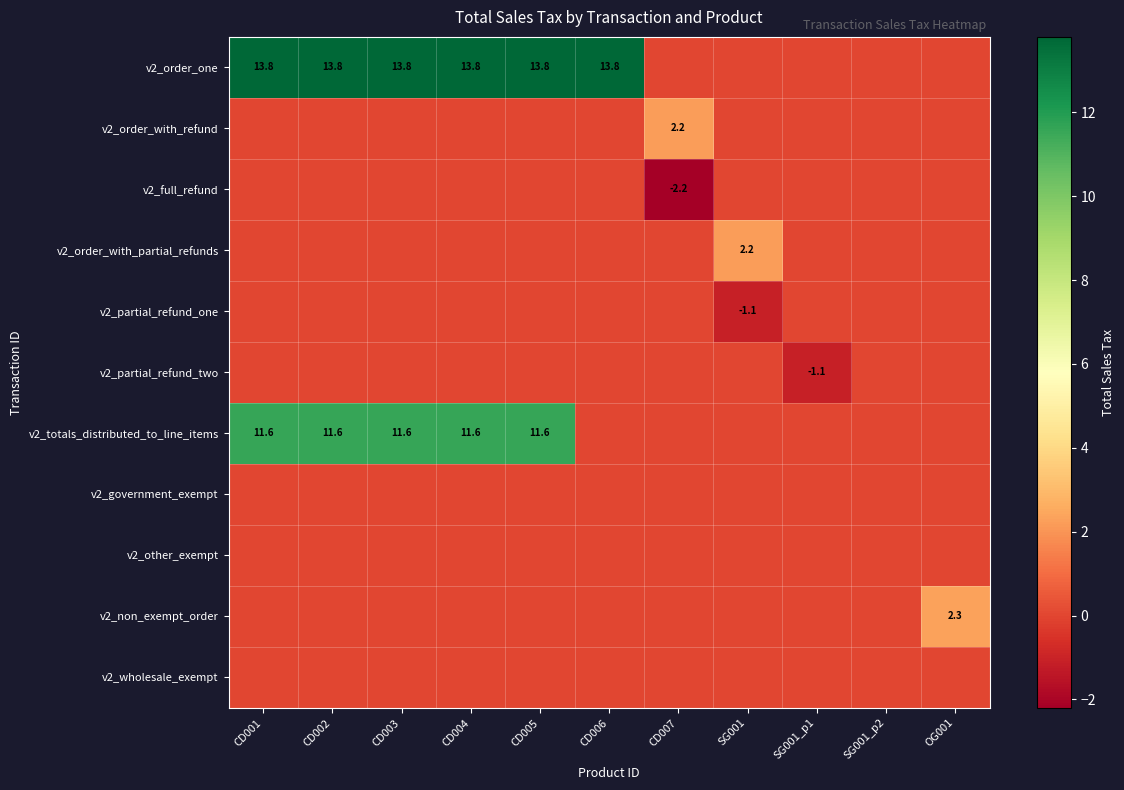

Is it true that v2_partial_refund_one equals -1.1 at SG001?

True